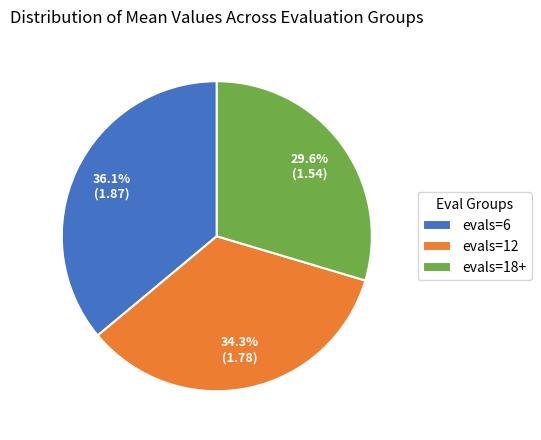

What is the smallest slice in the pie chart?

evals=18+